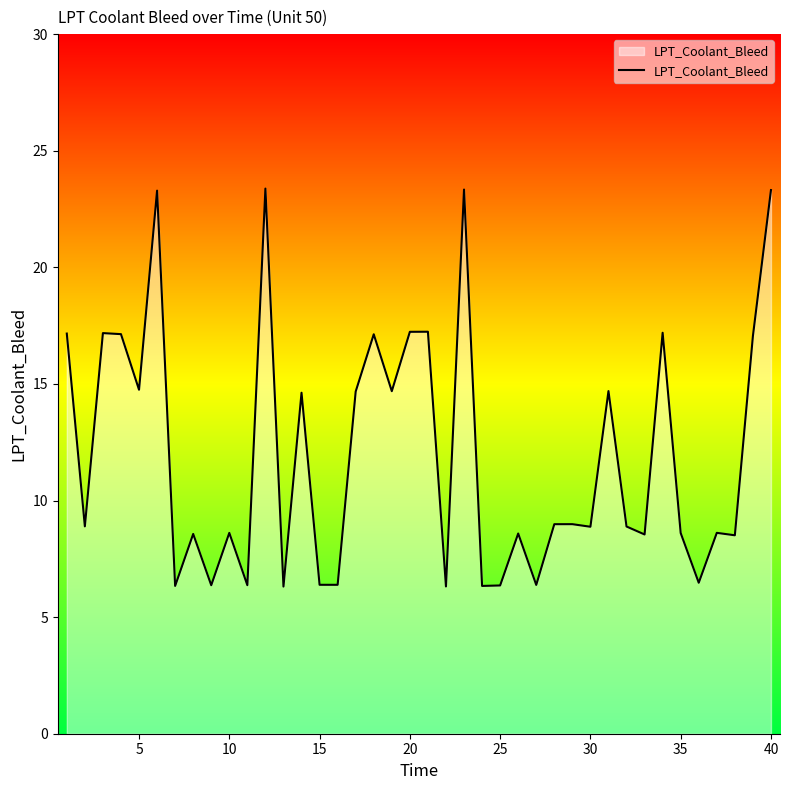

What is the average value?

12.0